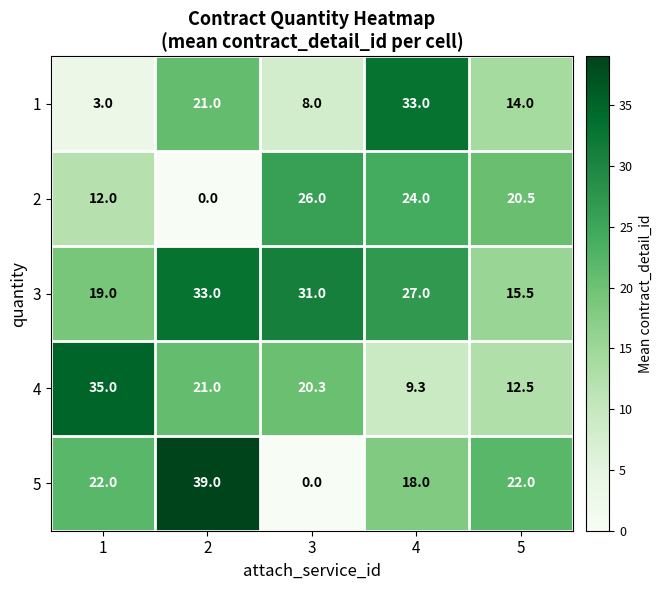

What is the average value of the 5 series?

20.2